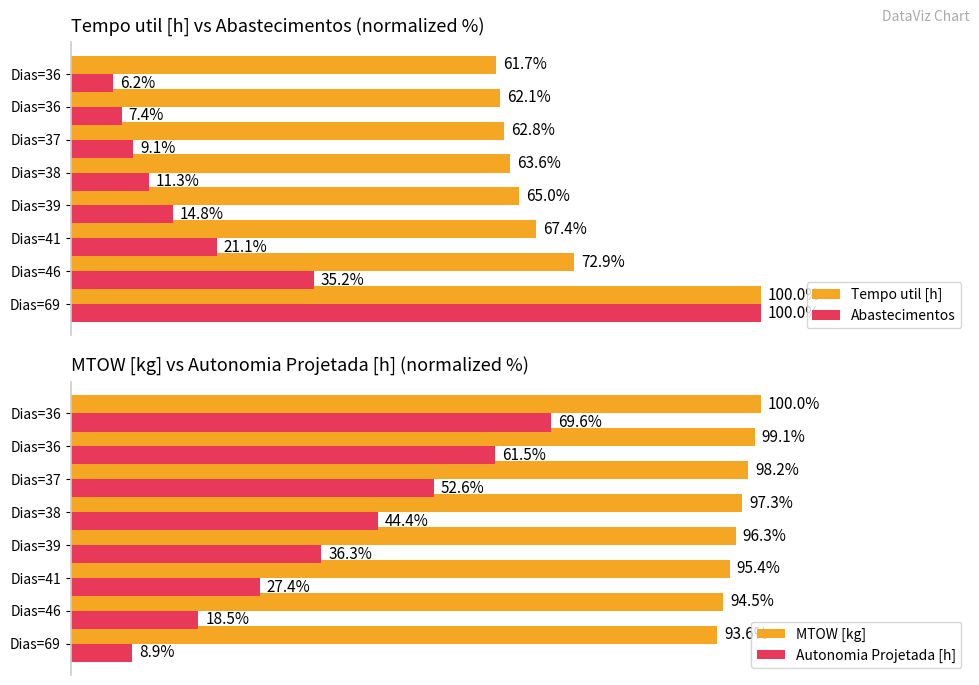

Reading left to right, extract all data points from this chart.

Tempo util [h]: 100.0	72.9	67.4	65.0	63.6	62.8	62.1	61.7
Abastecimentos: 100.0	35.2	21.1	14.8	11.3	9.1	7.4	6.2
MTOW [kg]: 93.6	94.5	95.4	96.3	97.3	98.2	99.1	100.0
Autonomia Projetada [h]: 8.9	18.5	27.4	36.3	44.4	52.6	61.5	69.6